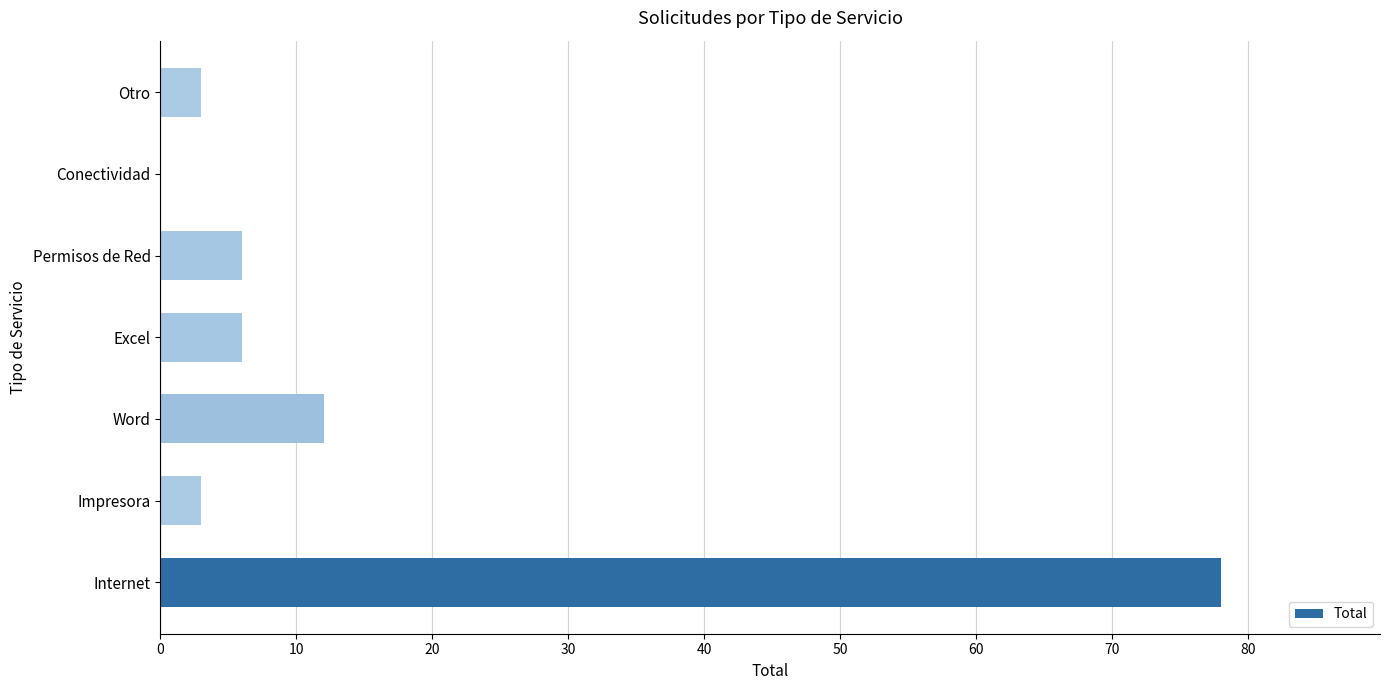

What is the sum of the values at Word and Permisos de Red?

18